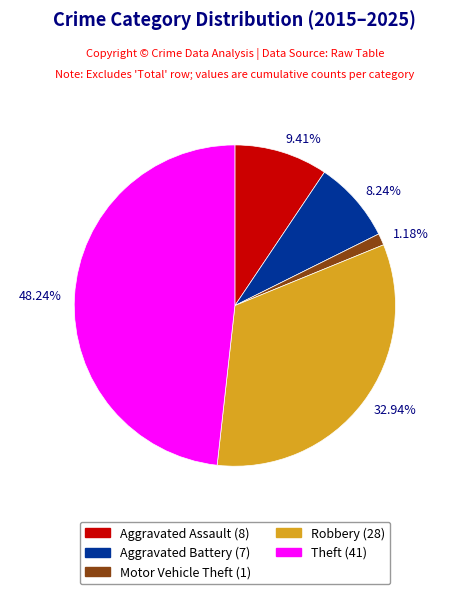

Combined, do 9.41% and 1.18% account for over 50%?

No